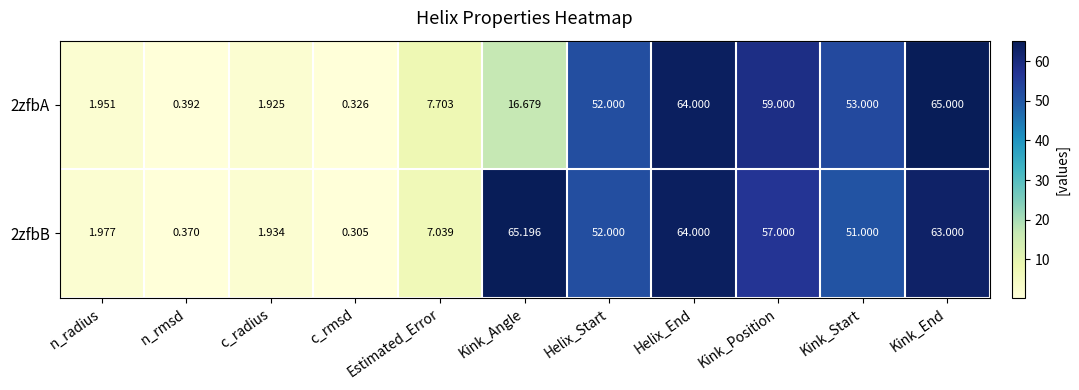

At which category does the chart reach its peak across all series?

Kink_Angle